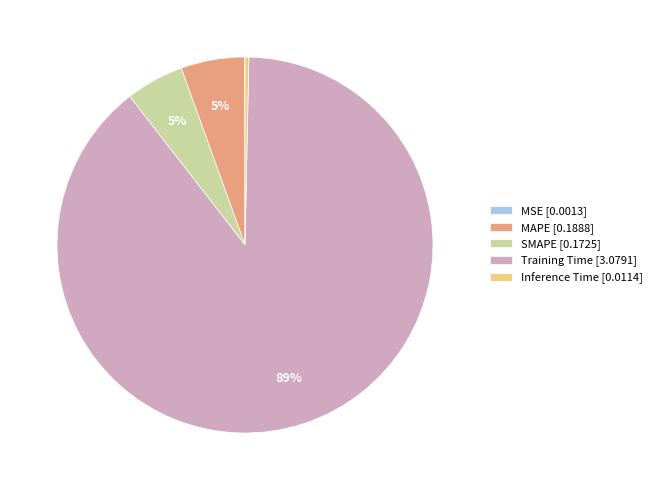

To the nearest percent, what percentage of the pie is SMAPE [0.1725]?

5%